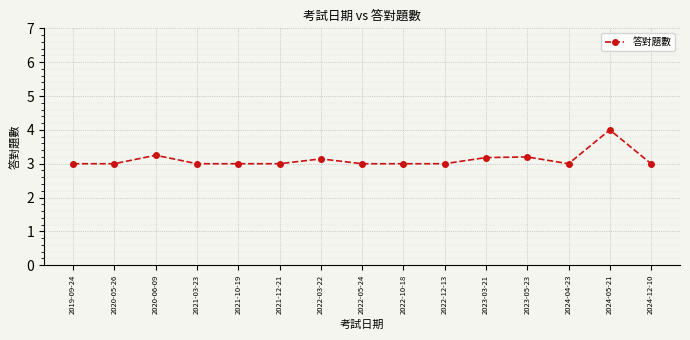

True or false: there are more than 0 points higher than both neighbors.

True